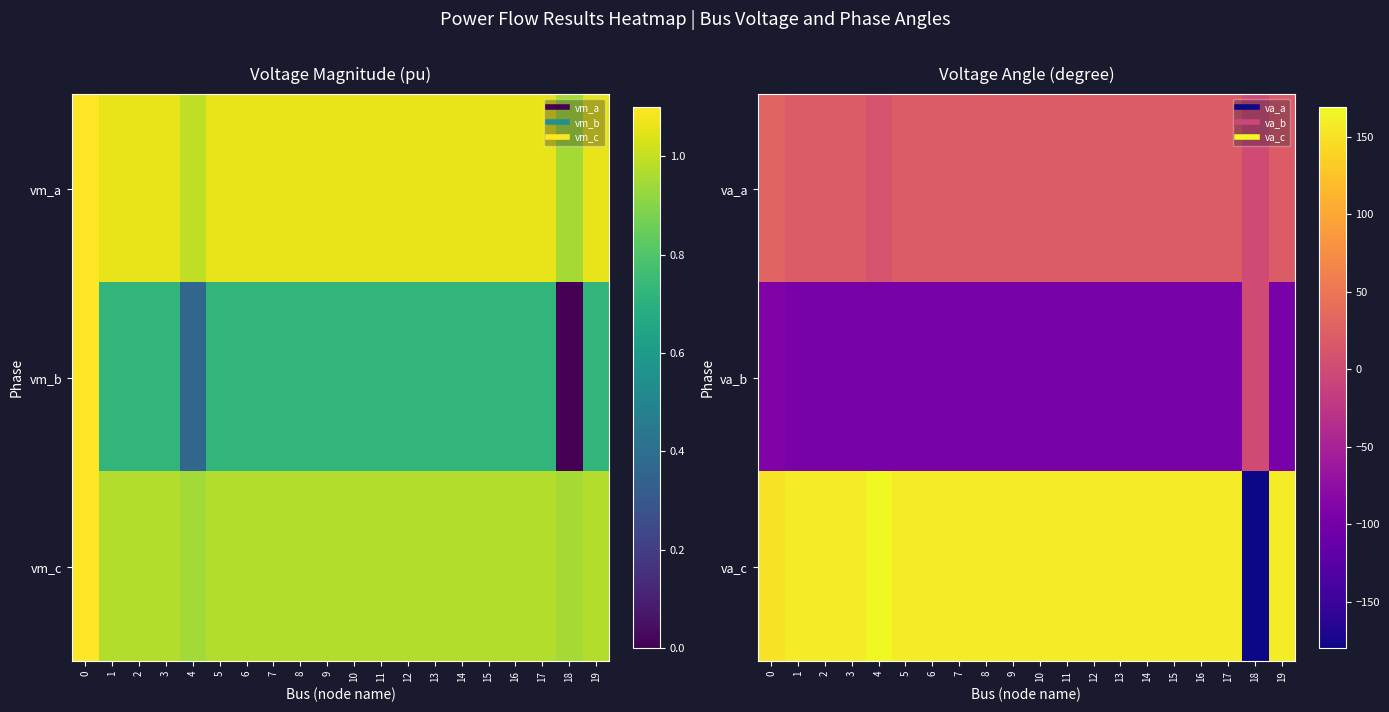

Count the number of data series in this chart.

3